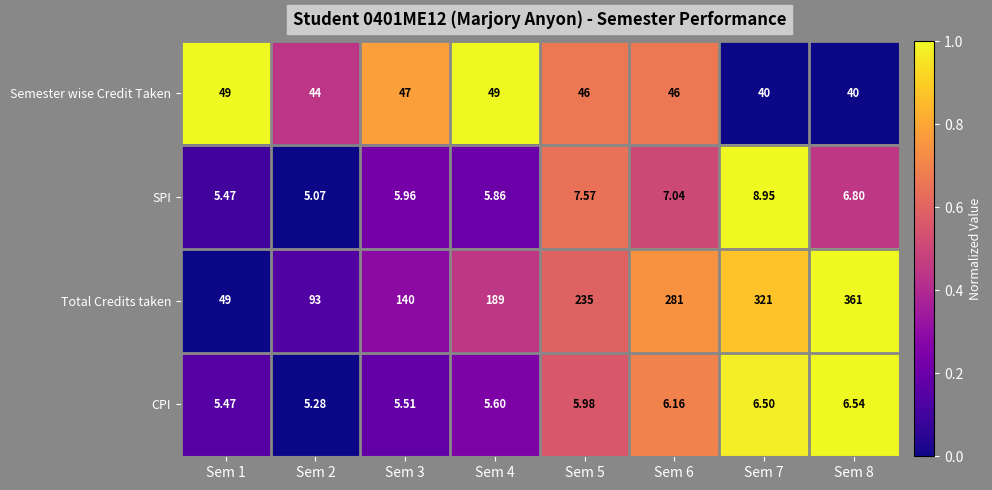

Which series has the largest range (max minus min)?

Total Credits taken